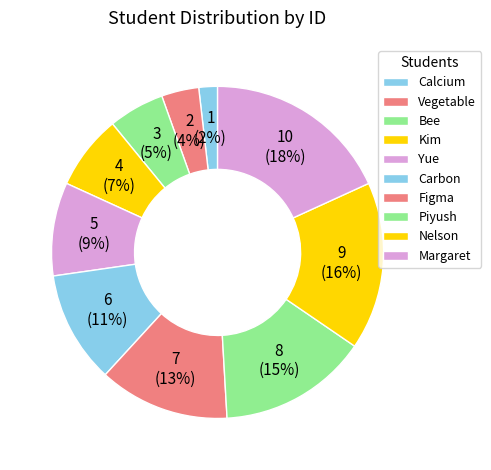

To the nearest percent, what is the combined percentage of Piyush and Nelson?

31%